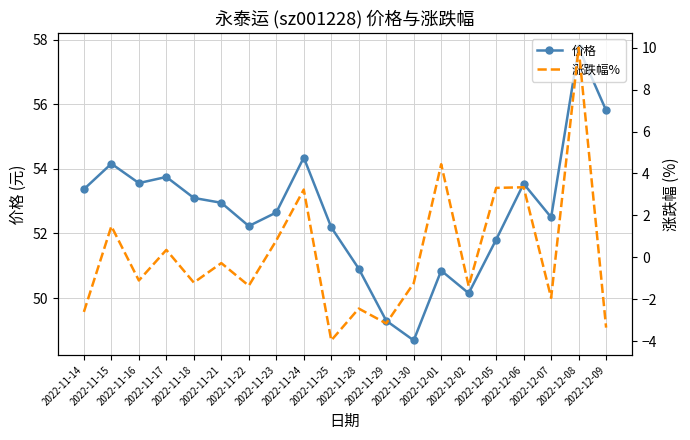

What is the minimum value for 价格?

48.7